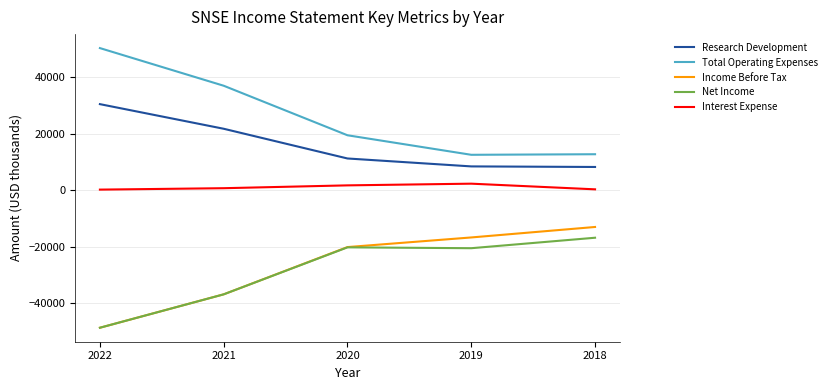

Which category has the lowest value across all series?

2022